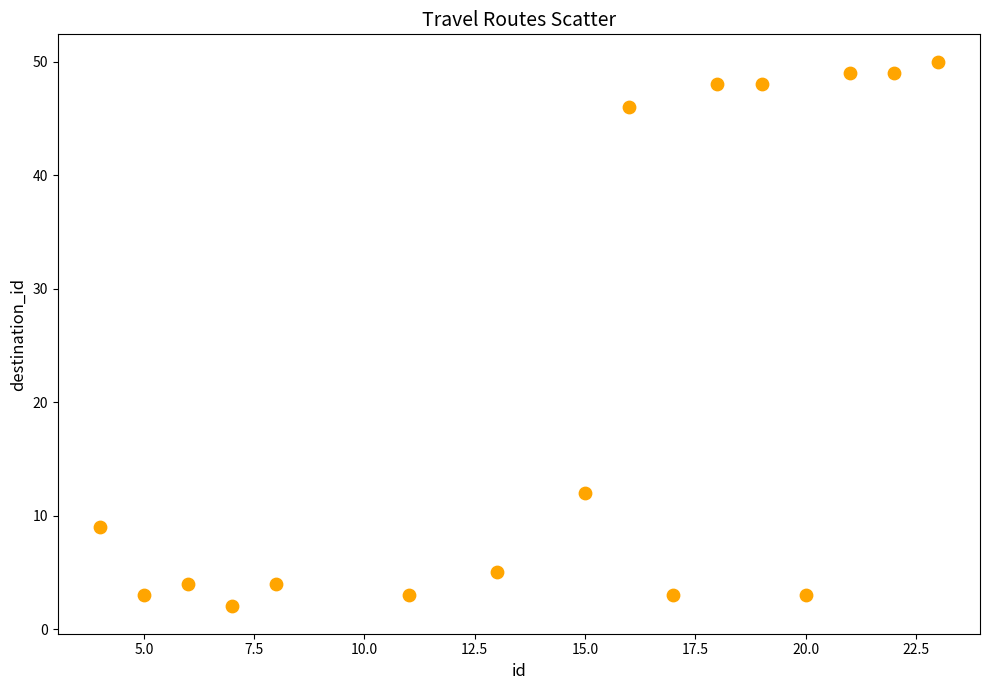

What Y value in the scatter plot is closest to 26?

12